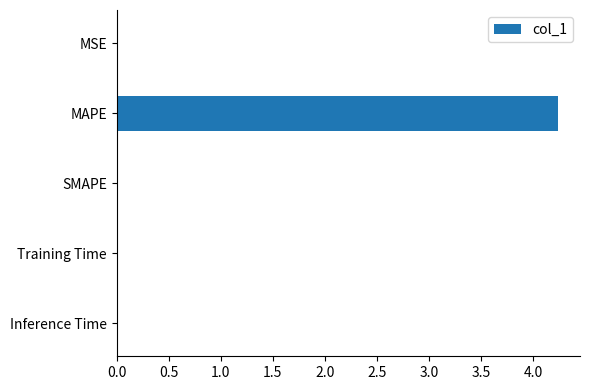

Which label corresponds to the largest value in the chart?

MAPE